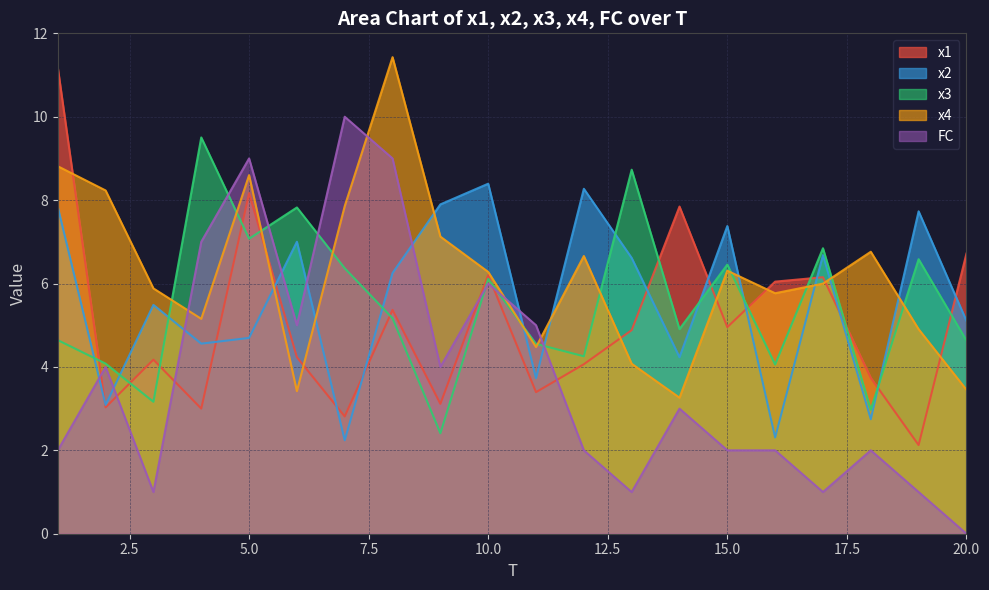

How many lines are shown in the chart?

5